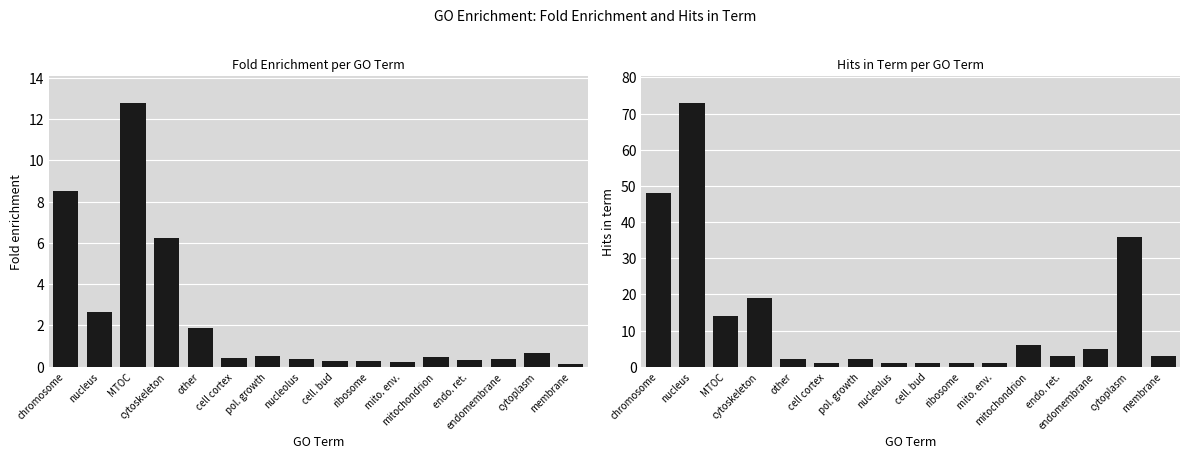

The value of Fold enrichment at cell. bud is 0.3. True or false?

True